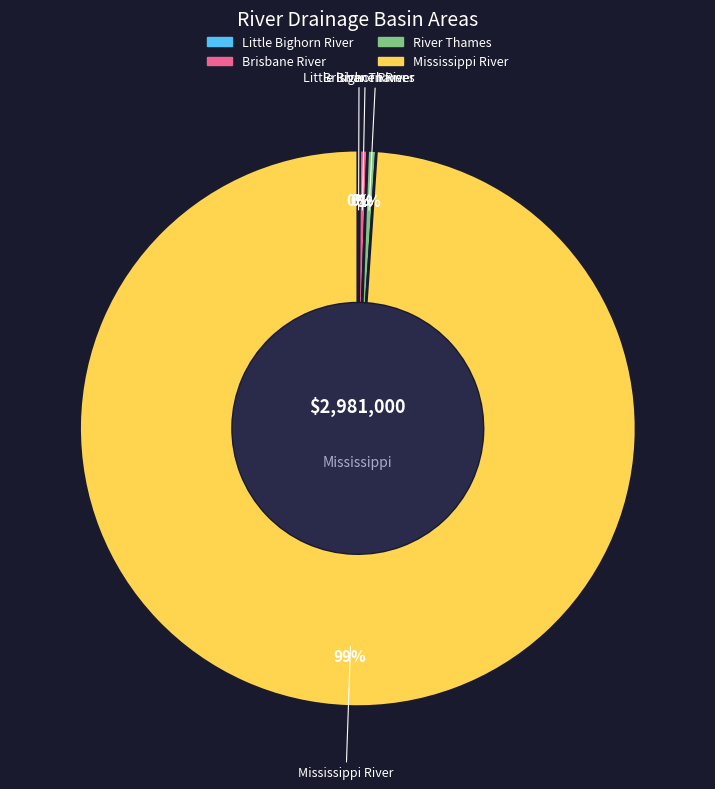

The Mississippi River slice represents 99% of the pie. True or false?

True